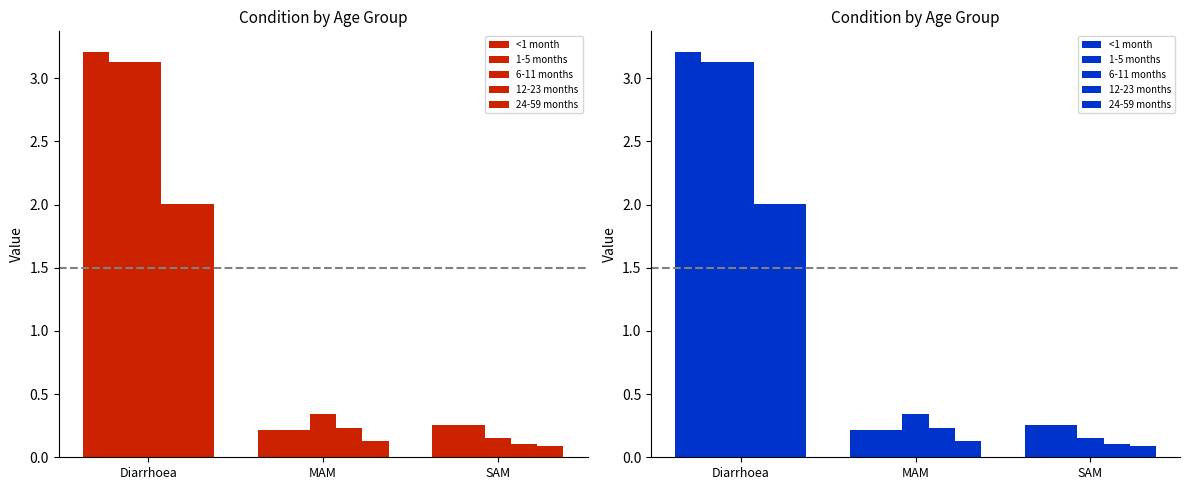

Which category has the highest value in the 6-11 months series?

Diarrhoea